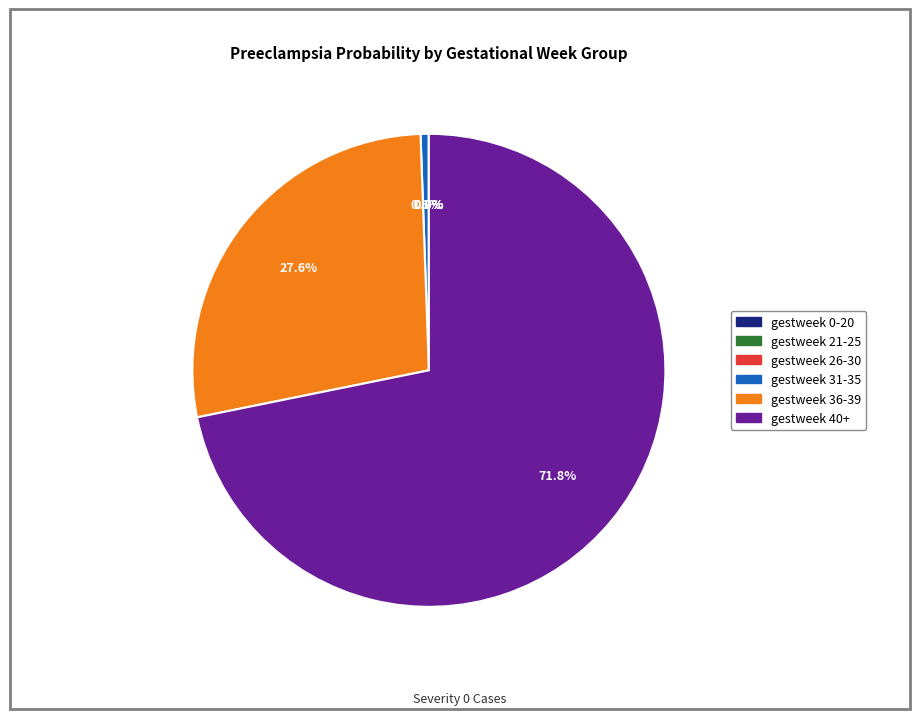

Is there a majority slice in this chart?

Yes